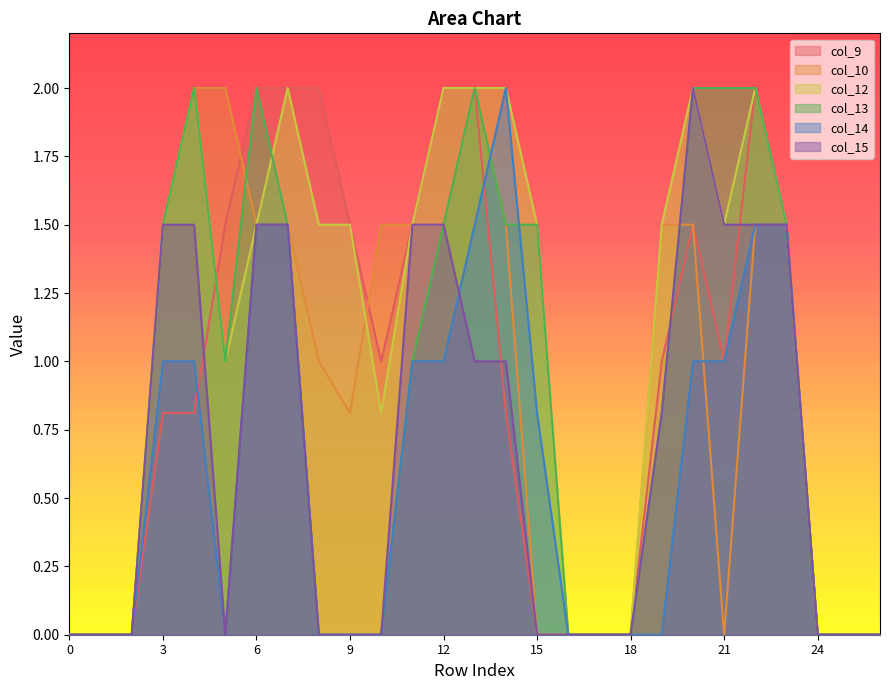

What are all the series names shown in the legend?

col_9, col_10, col_12, col_13, col_14, col_15